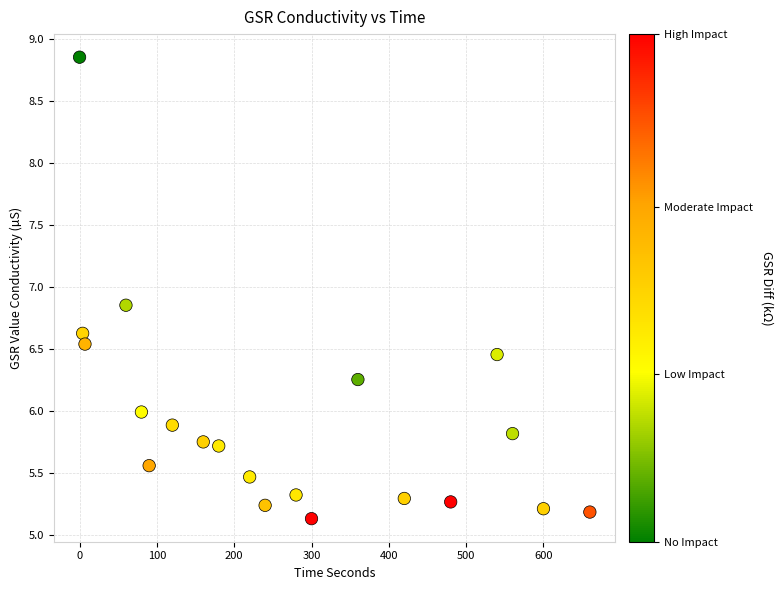

What is the range of Y values (max minus min)?

3.7